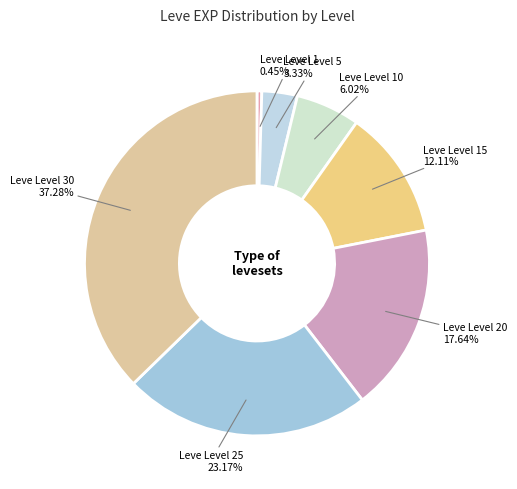

To the nearest percent, what percentage of the pie is Leve Level 10?

6%